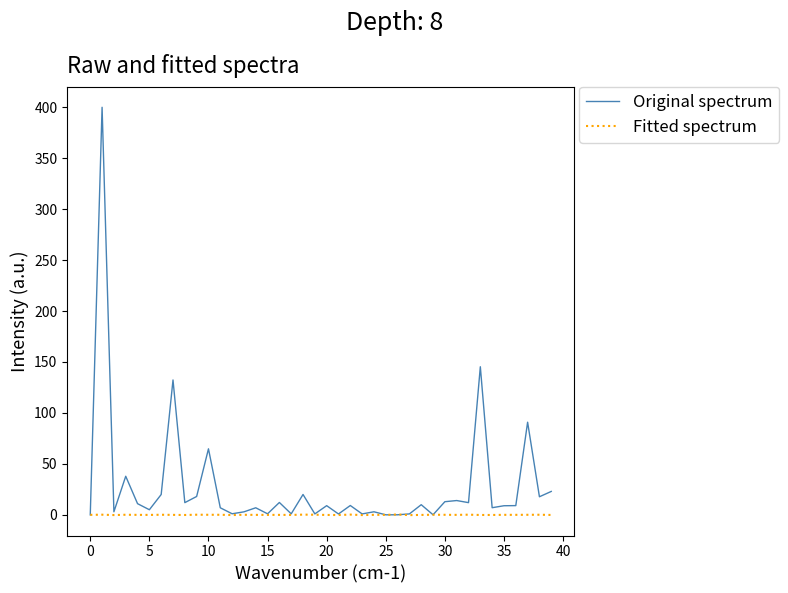

List the series in order of their overall mean, highest first.

Original spectrum, Fitted spectrum